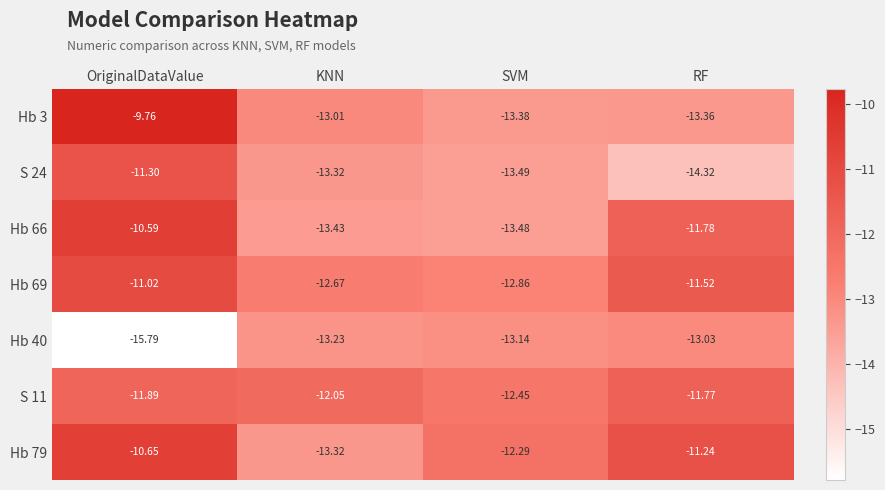

At which label does S 24 reach its minimum?

RF